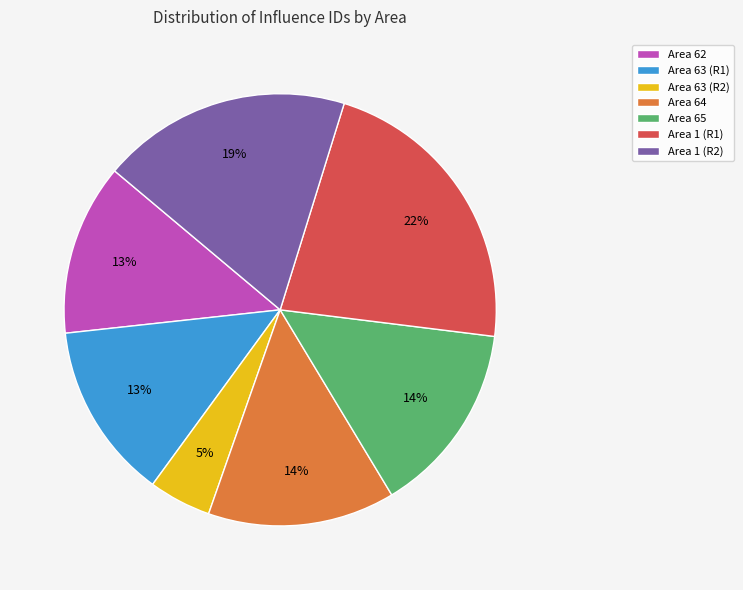

Does Area 1 (R1) represent more than half of the total?

No